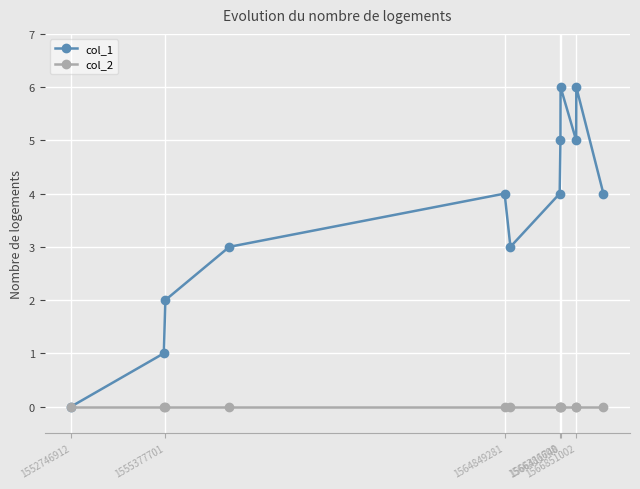

Does the chart have visible grid lines?

Yes